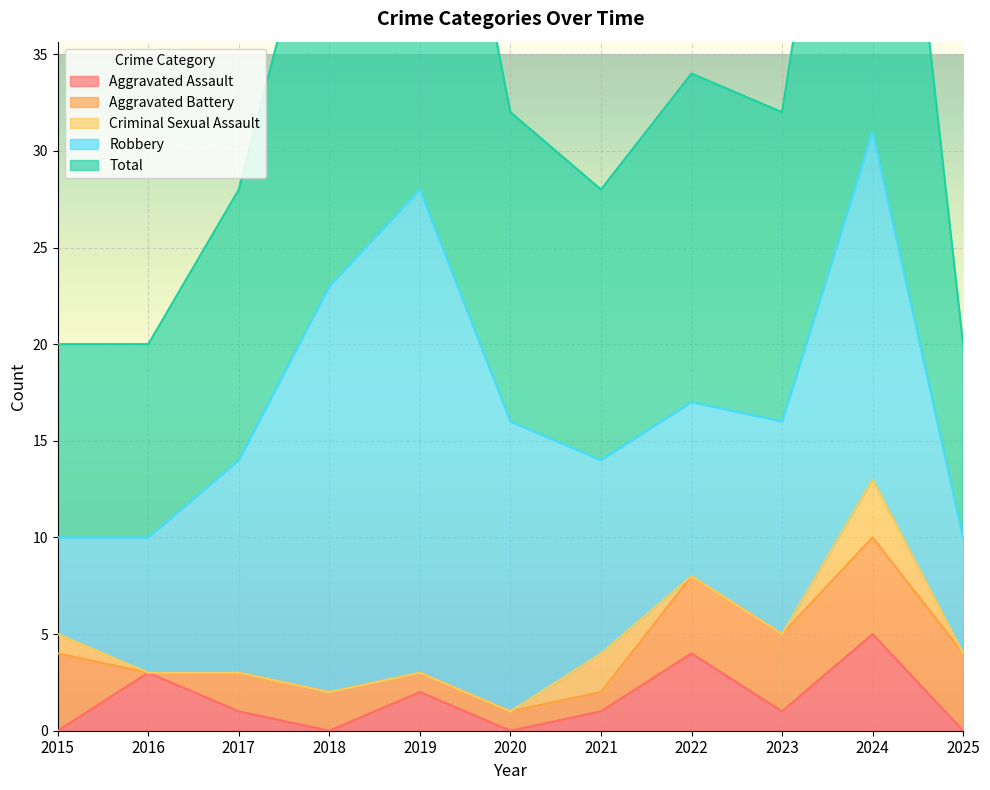

The value of Robbery at 2016 is 3. True or false?

False